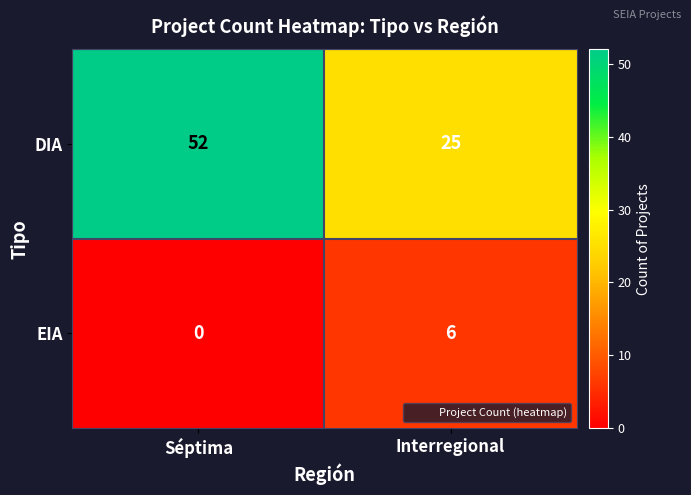

Which series has the largest range (max minus min)?

DIA